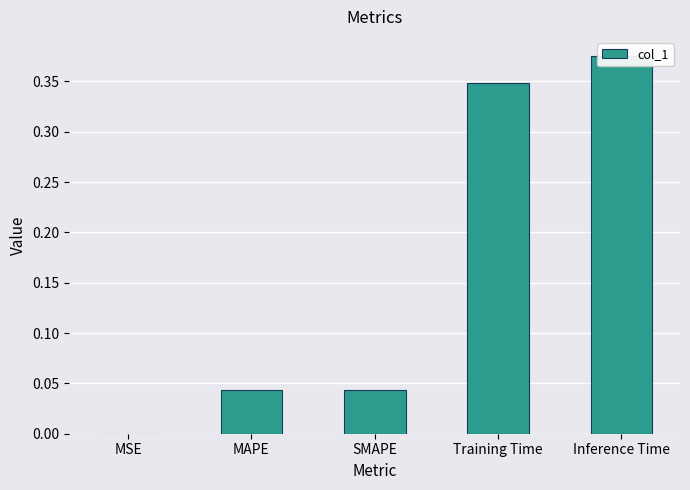

What is the label of the 3rd bar from the left?

SMAPE